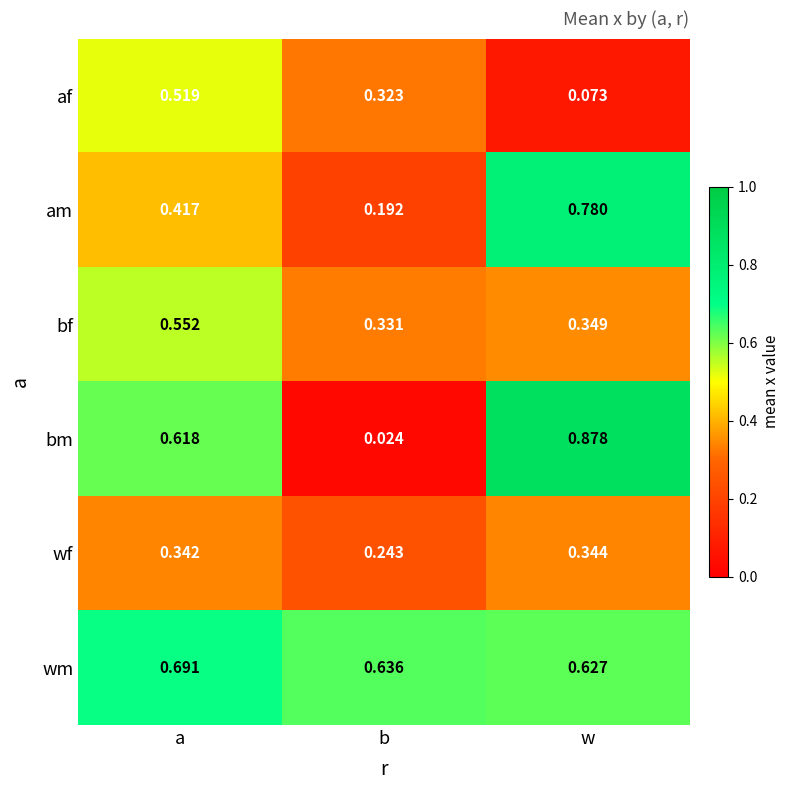

Rank the series at w from highest to lowest value.

bm, am, wm, bf, wf, af